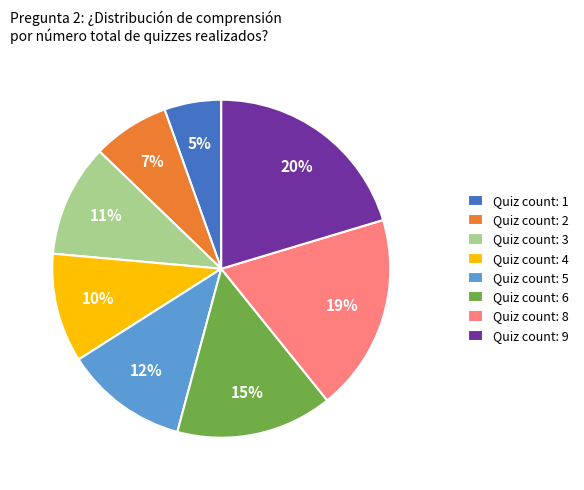

Count the number of slices in the pie.

8